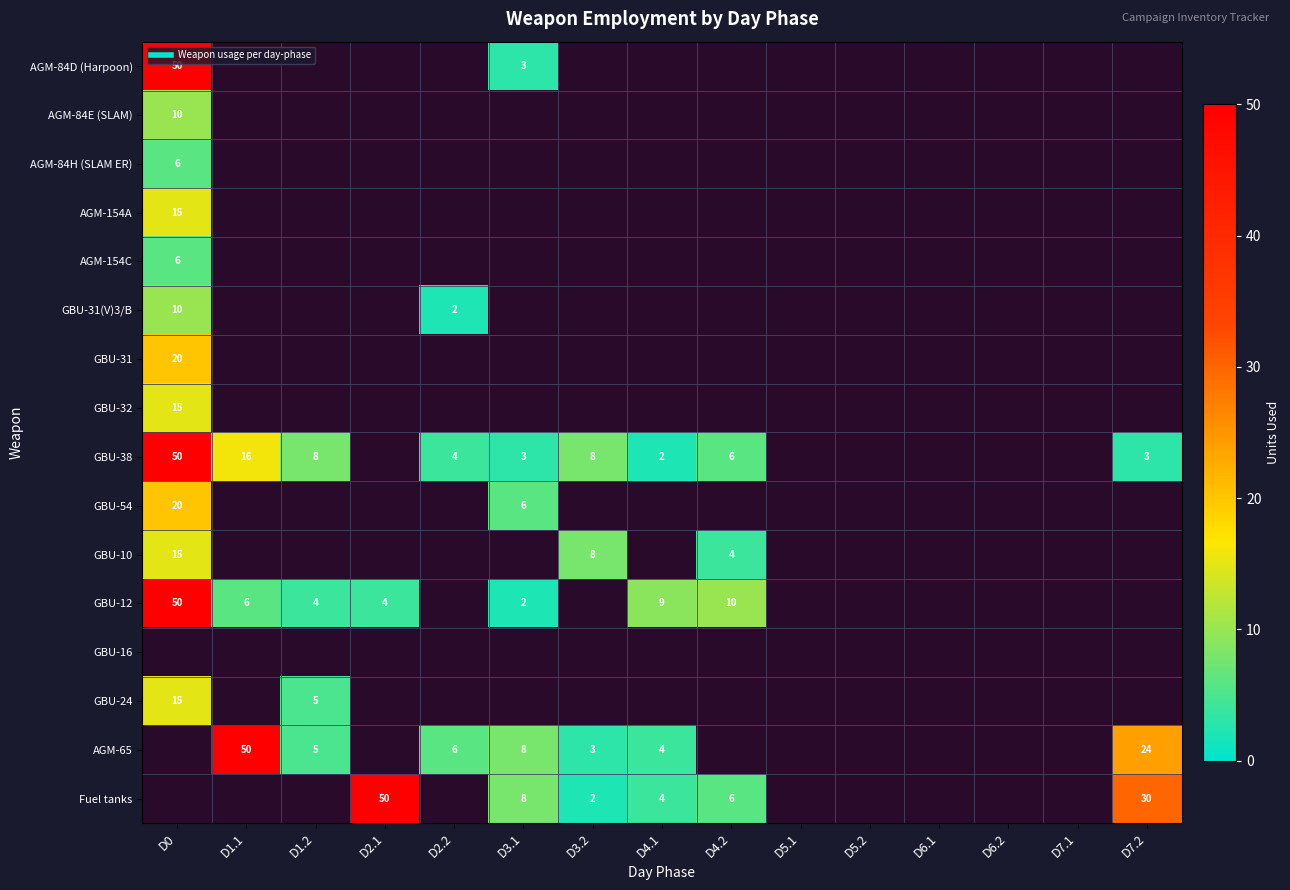

Where does the AGM-65 series first go above 24?

D1.1